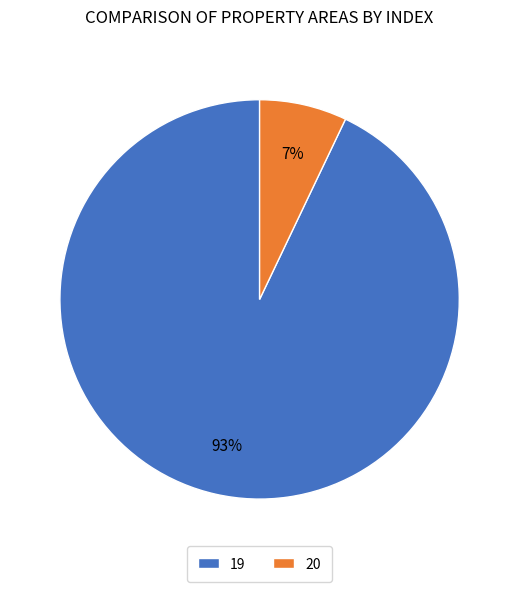

Is 20 the majority of the pie?

No